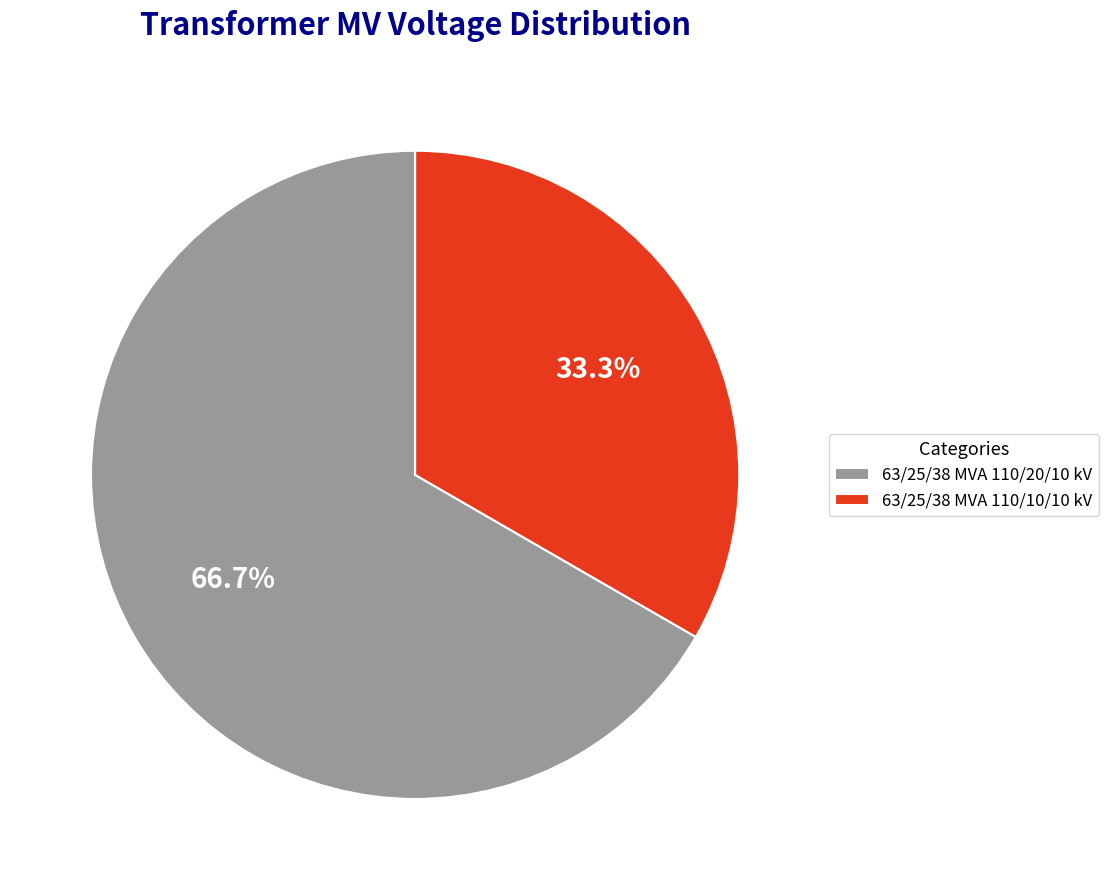

Is 63/25/38 MVA 110/10/10 kV the majority of the pie?

No